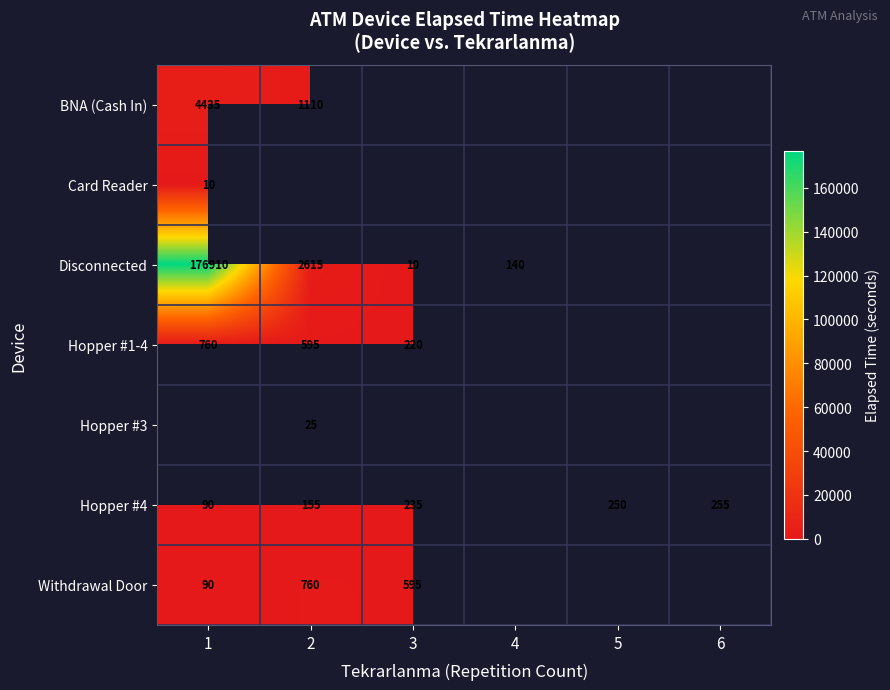

True or false: Hopper #4 has a value of 250 at 5.

True